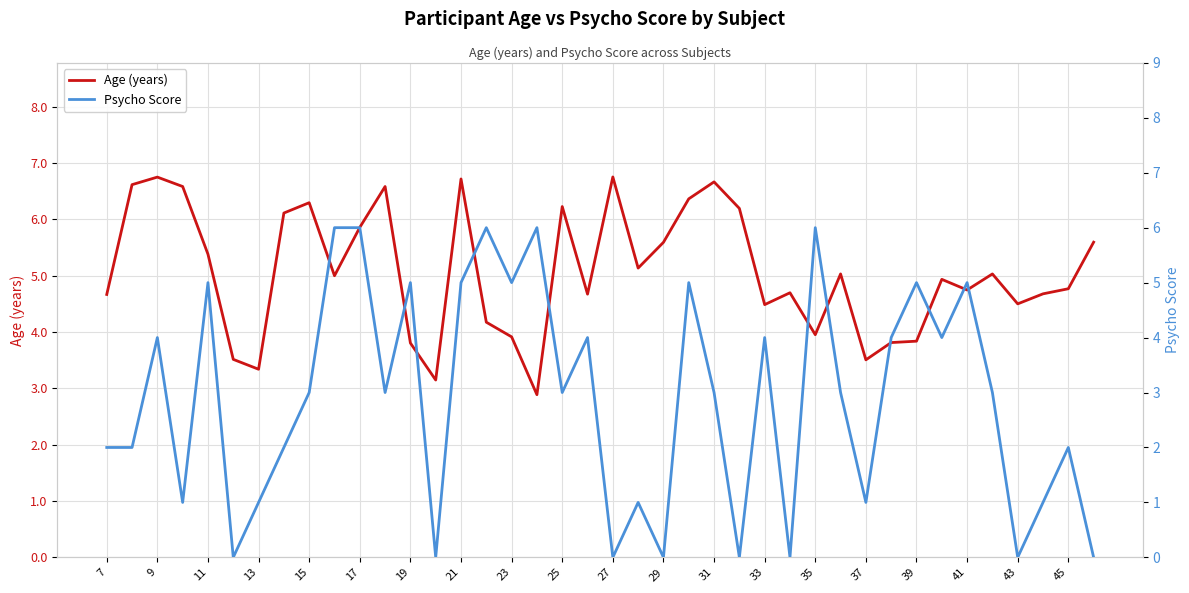

True or false: Age (years) has a value of 4.5 at 33.

True